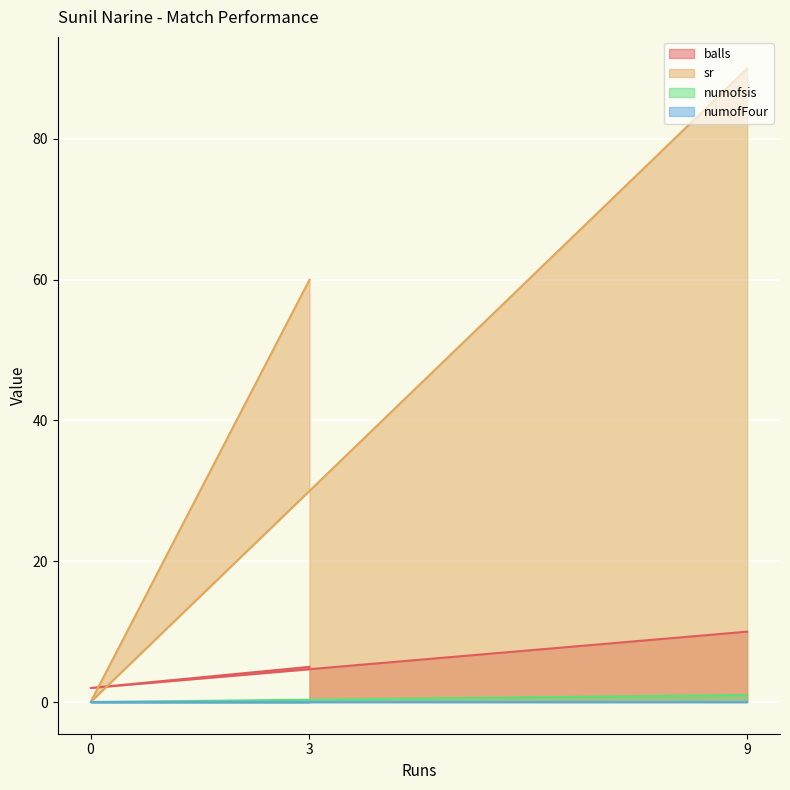

The value of balls at 3 is 8. True or false?

False